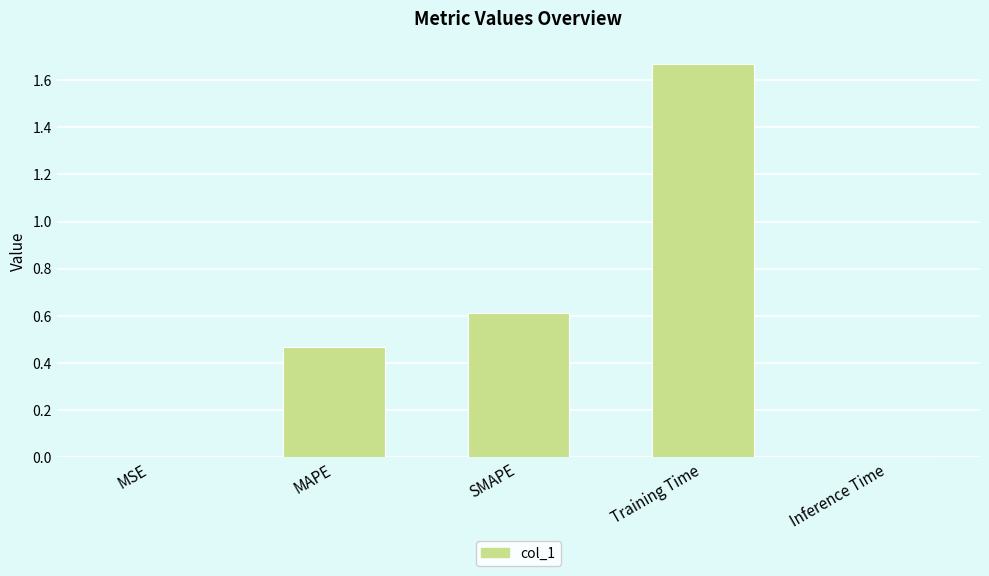

Which has a higher value, MAPE or Inference Time?

MAPE